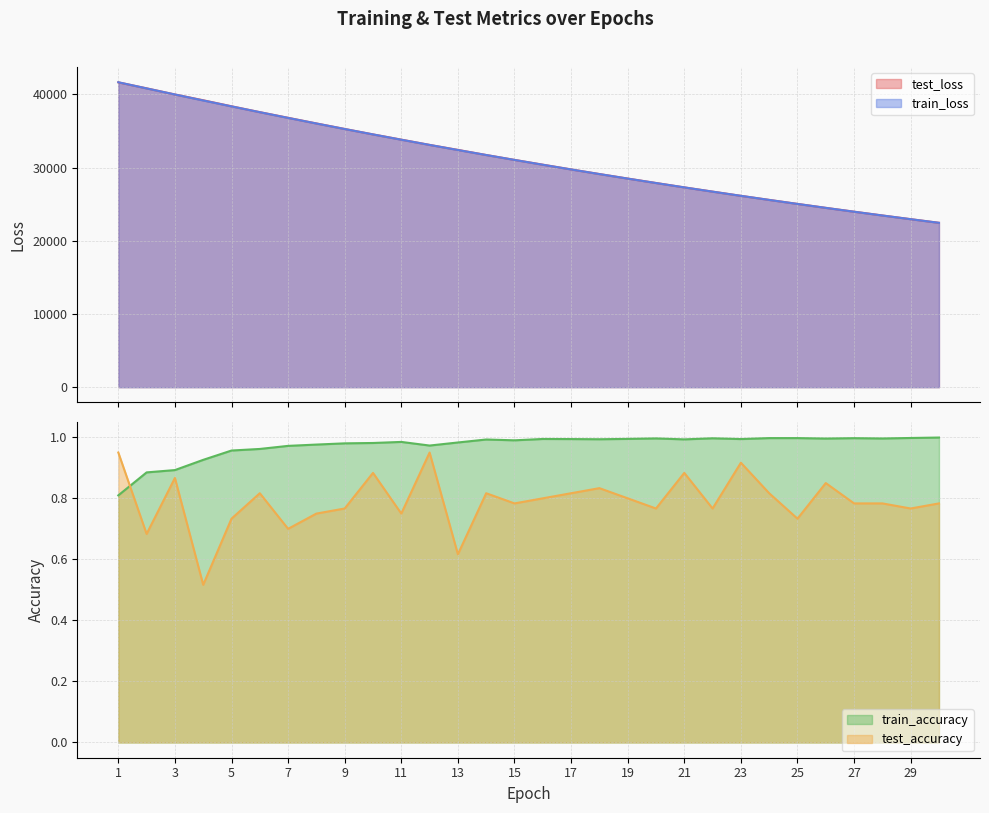

What is the sum of all test_accuracy values?

23.7